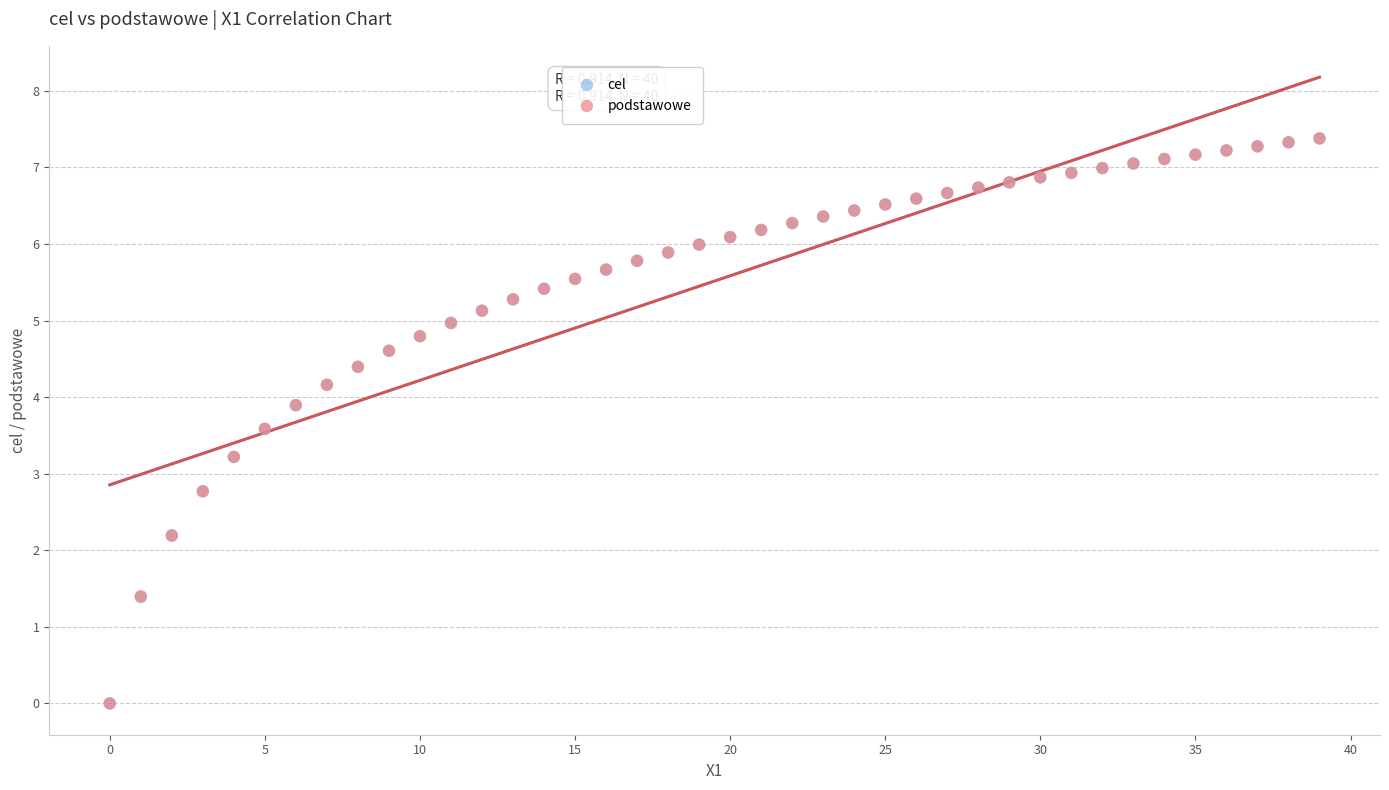

What are all the series names shown in the legend?

cel, podstawowe